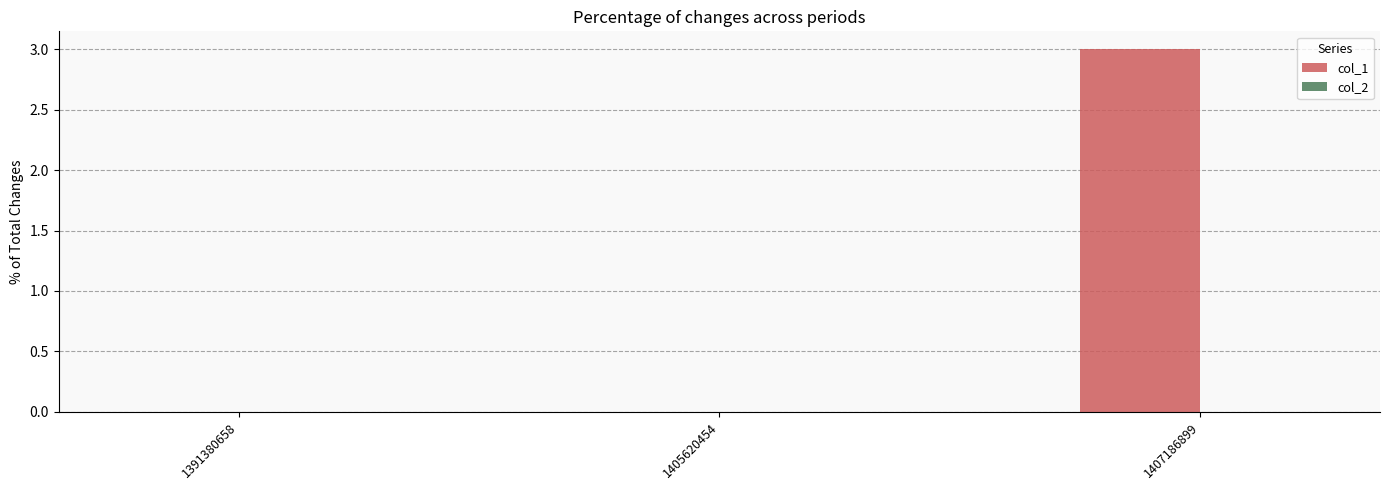

Are the bars horizontal?

No